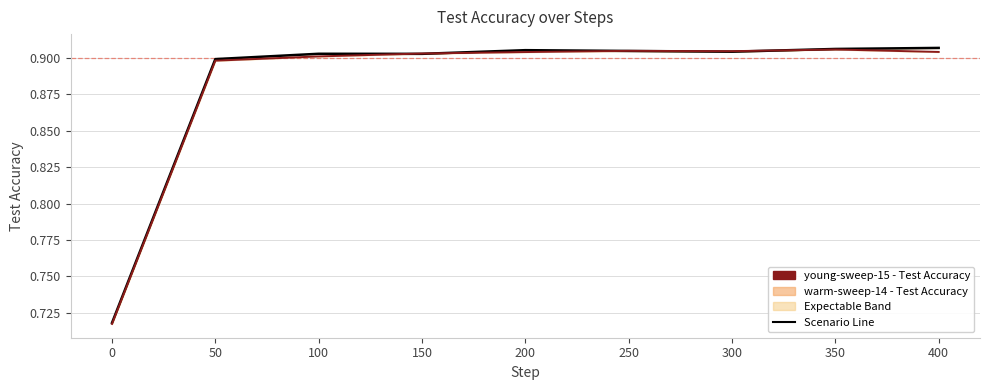

Rank the series by their maximum value, from highest to lowest.

young-sweep-15 - Test Accuracy (line), warm-sweep-14 - Test Accuracy (line)